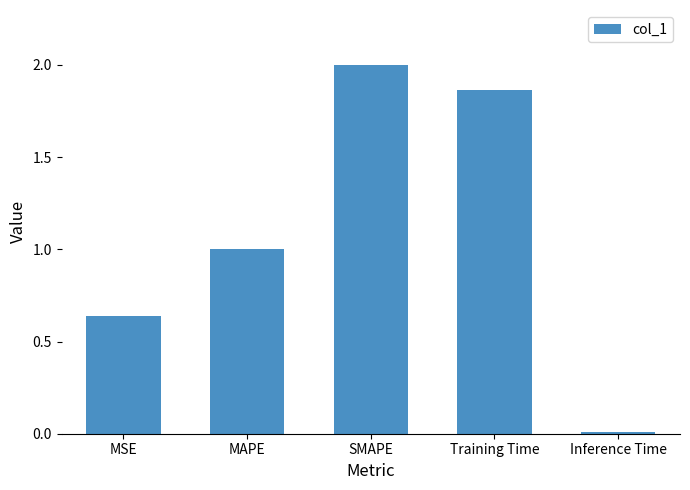

Is it true that the value at MAPE is 1.5?

False